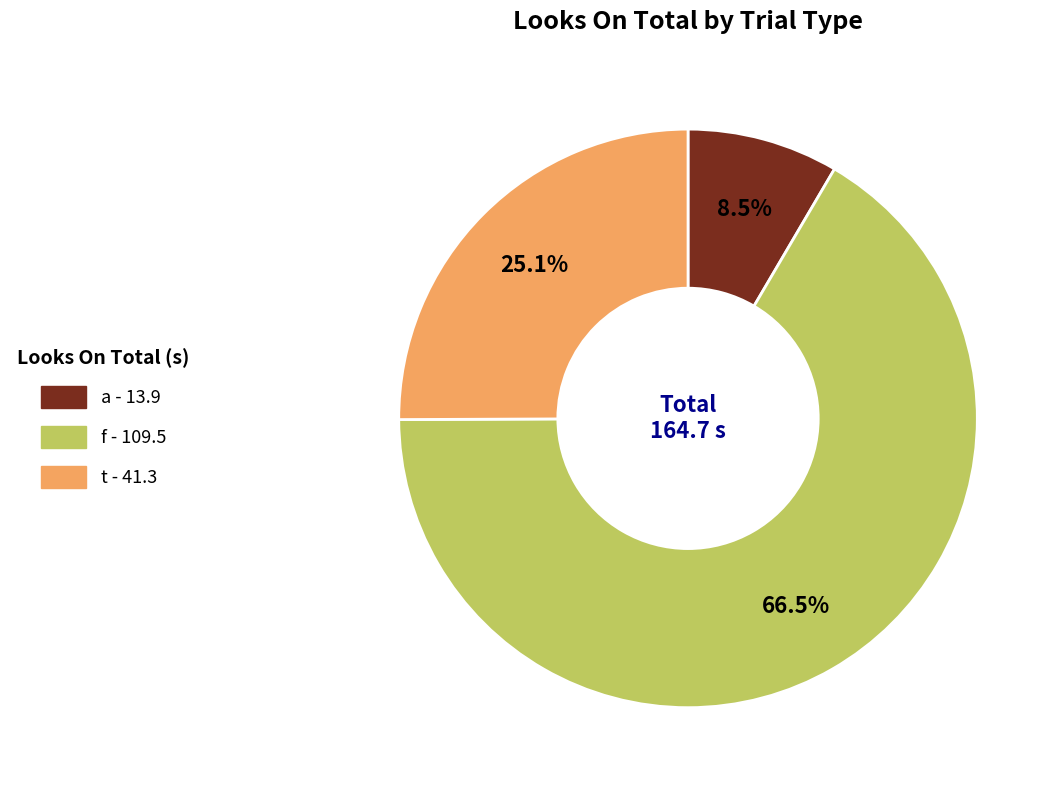

Is there any slice that represents more than half of the pie?

Yes